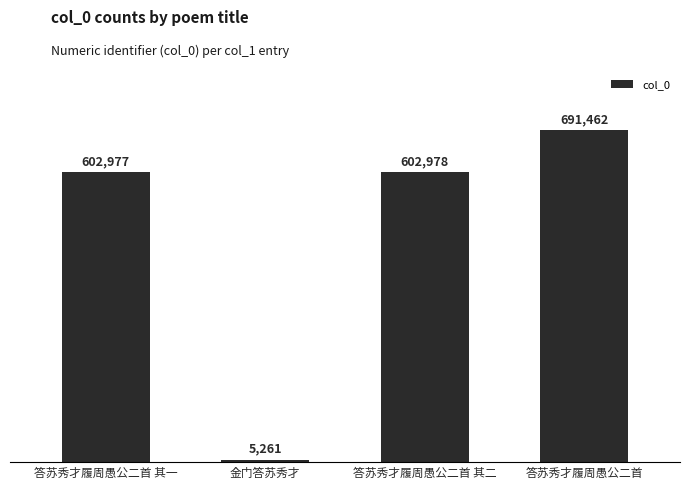

The chart shows a value of 602977 at 答苏秀才履周愚公二首 其一. True or false?

True